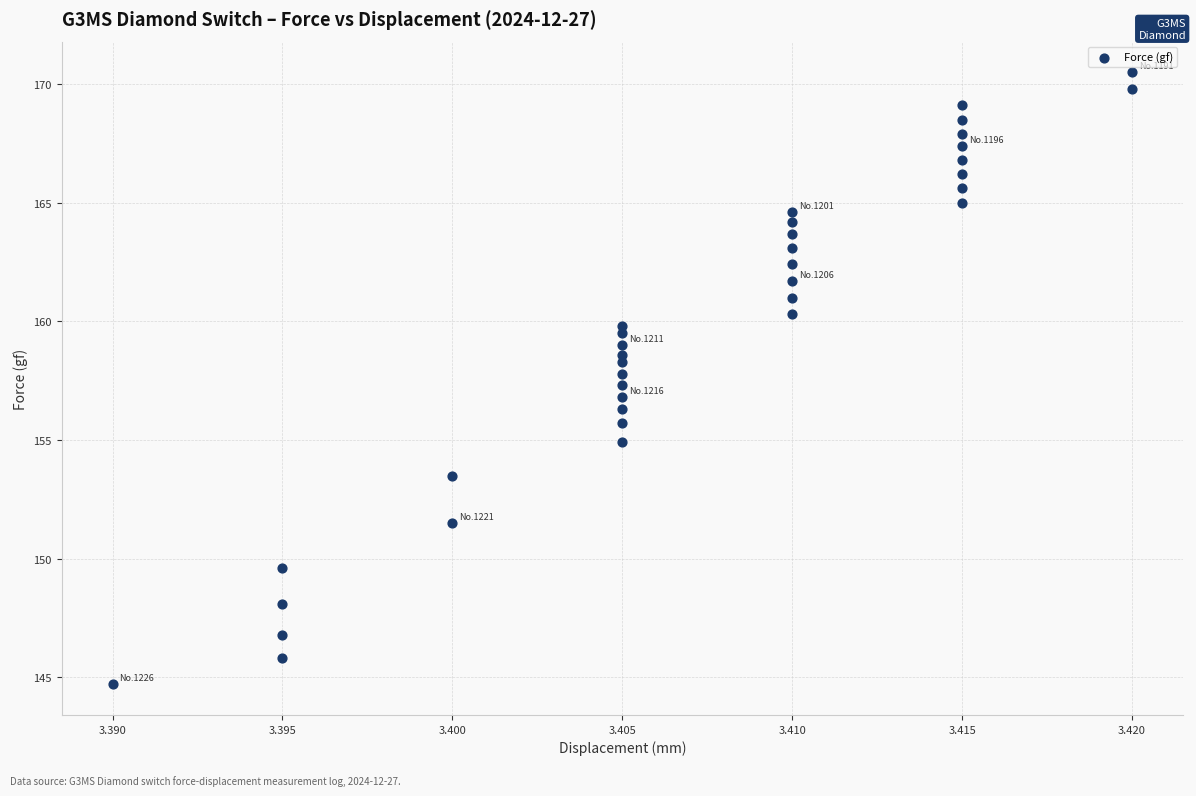

What is the range of Y values (max minus min)?

25.8